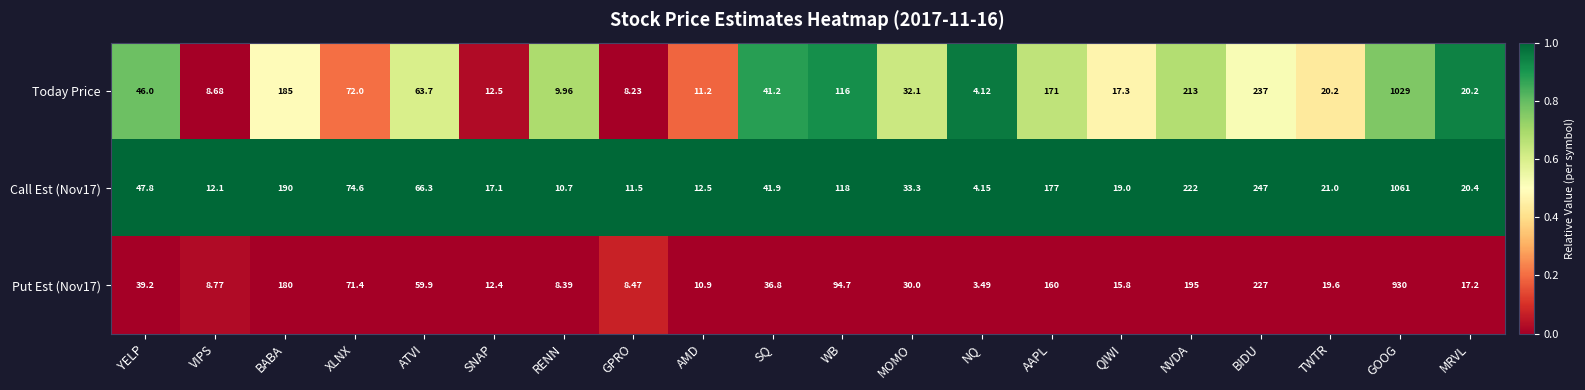

Which series has the largest total across all categories?

Call Est (Nov17)